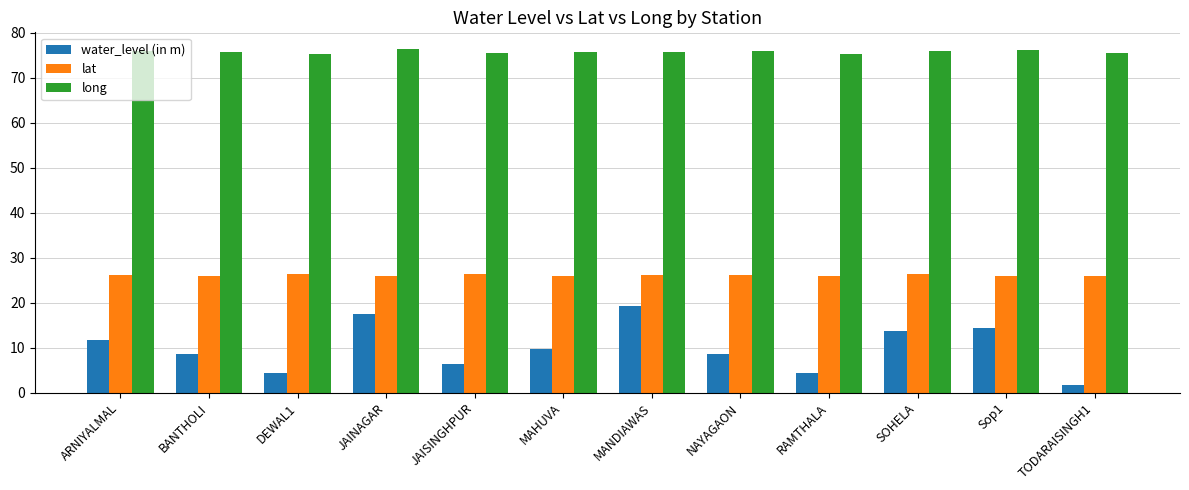

Which series has the widest spread of values?

water_level (in m)